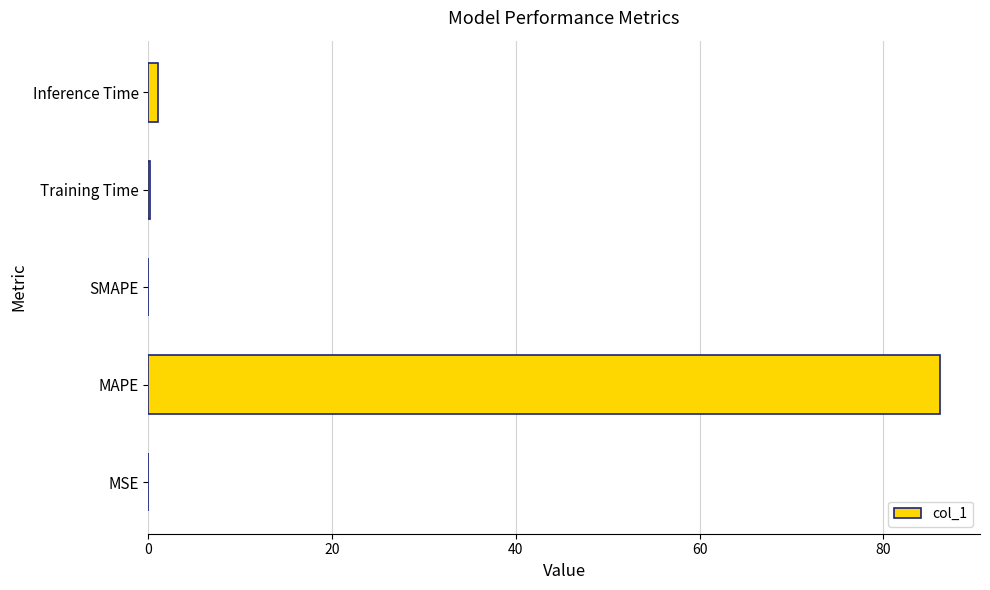

Between Inference Time and MAPE, which is larger?

MAPE